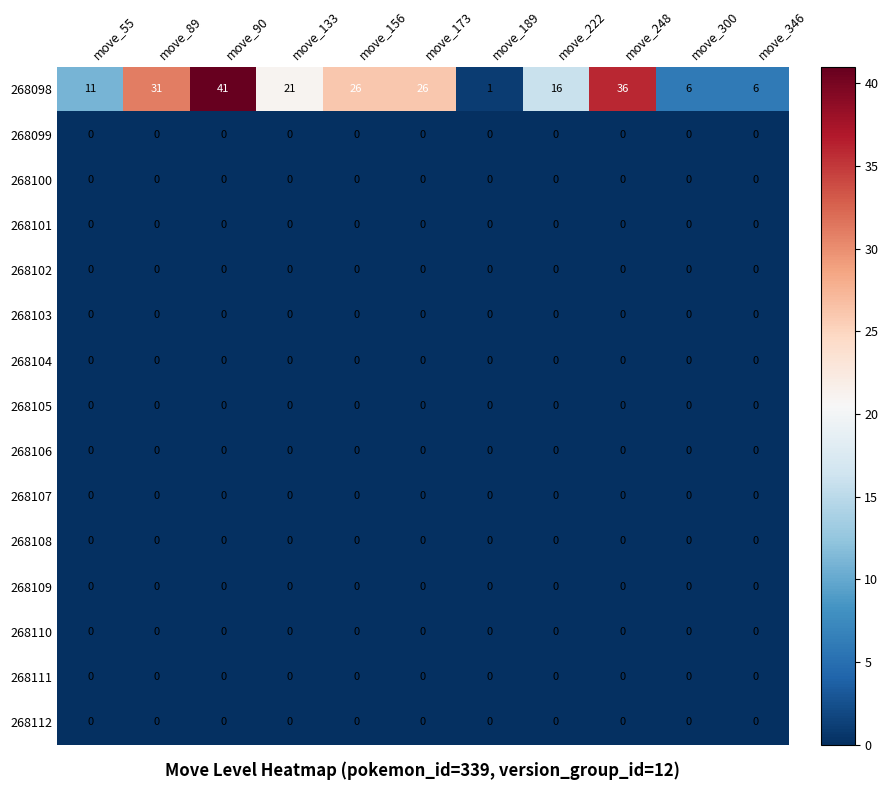

What is the total value across all series at move_90?

41